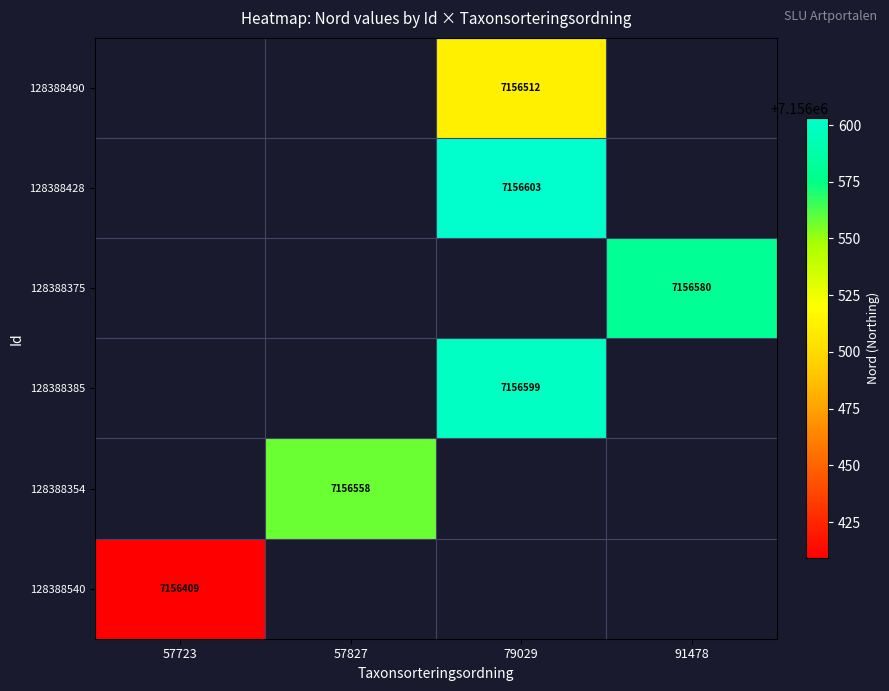

The 128388428 series shows 7156603 at 79029. True or false?

True